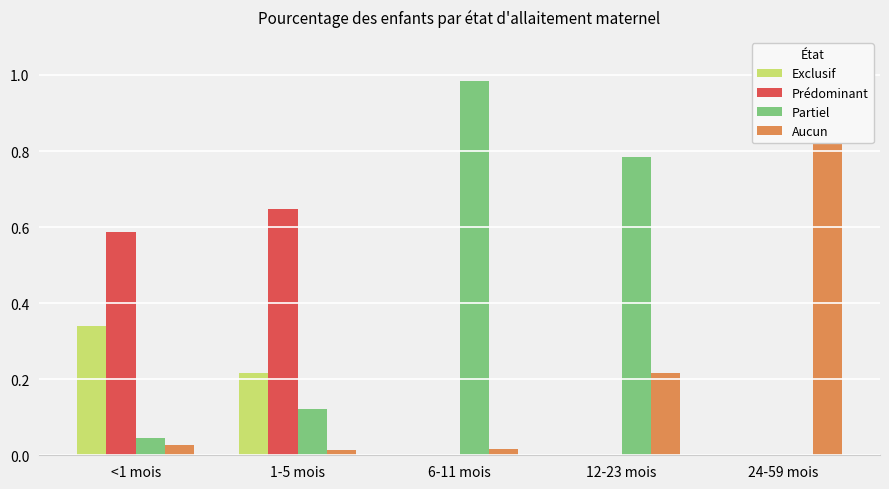

What is the average value of the Aucun series?

0.3